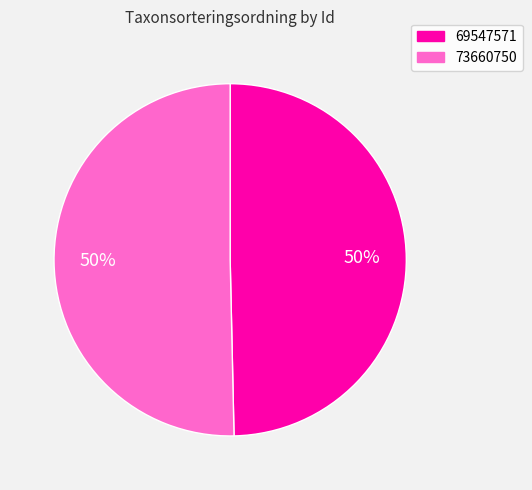

Which slice represents more than half of the pie?

73660750